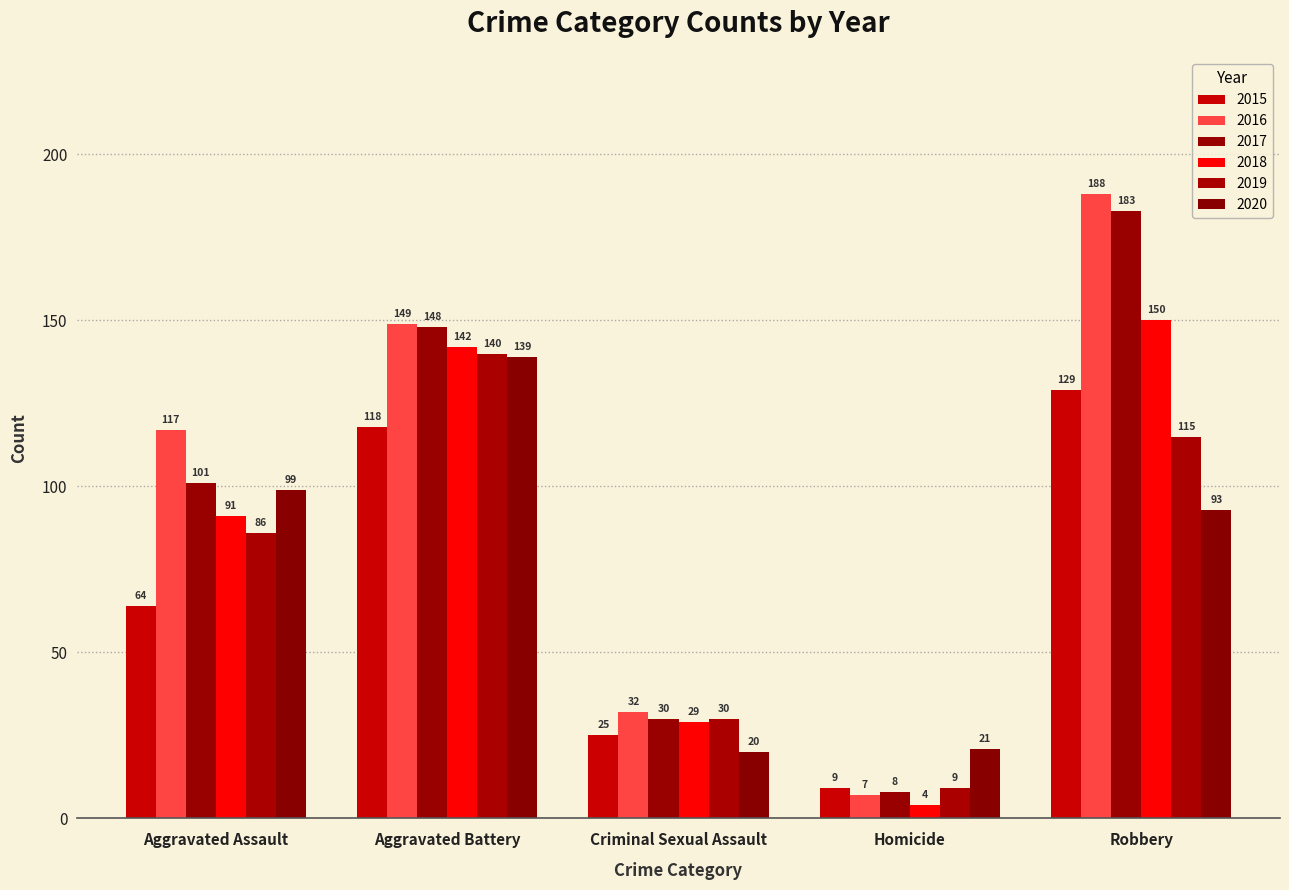

Where does the 2017 series first go above 101?

Aggravated Battery